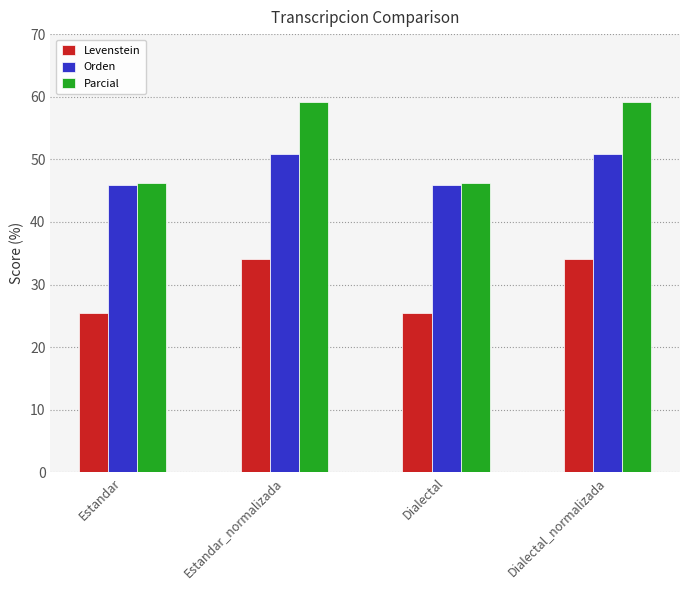

Which series has the largest total across all categories?

Parcial